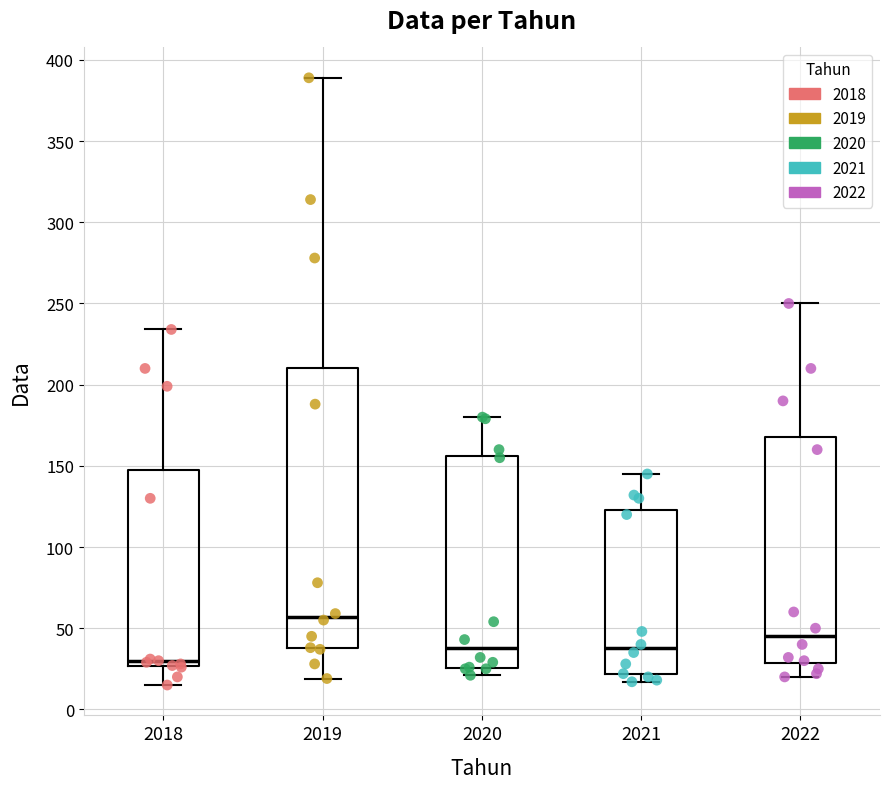

Comparing the boxes themselves (not the whiskers), which one is the tallest?

2019